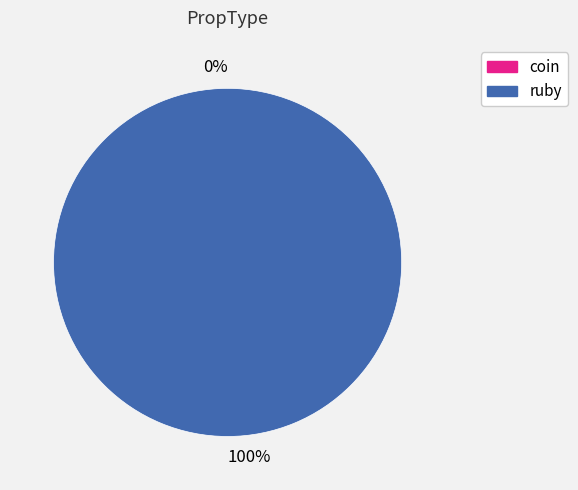

What is the largest slice in the pie chart?

ruby